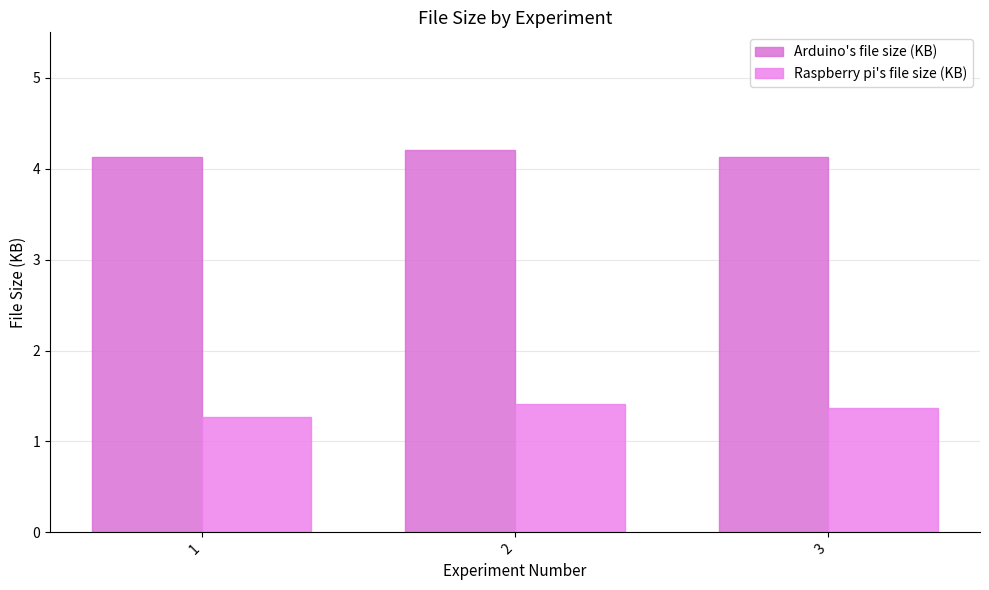

Reading left to right, transcribe all the data shown in this chart.

Arduino's file size (KB): 4.1	4.2	4.1
Raspberry pi's file size (KB): 1.3	1.4	1.4